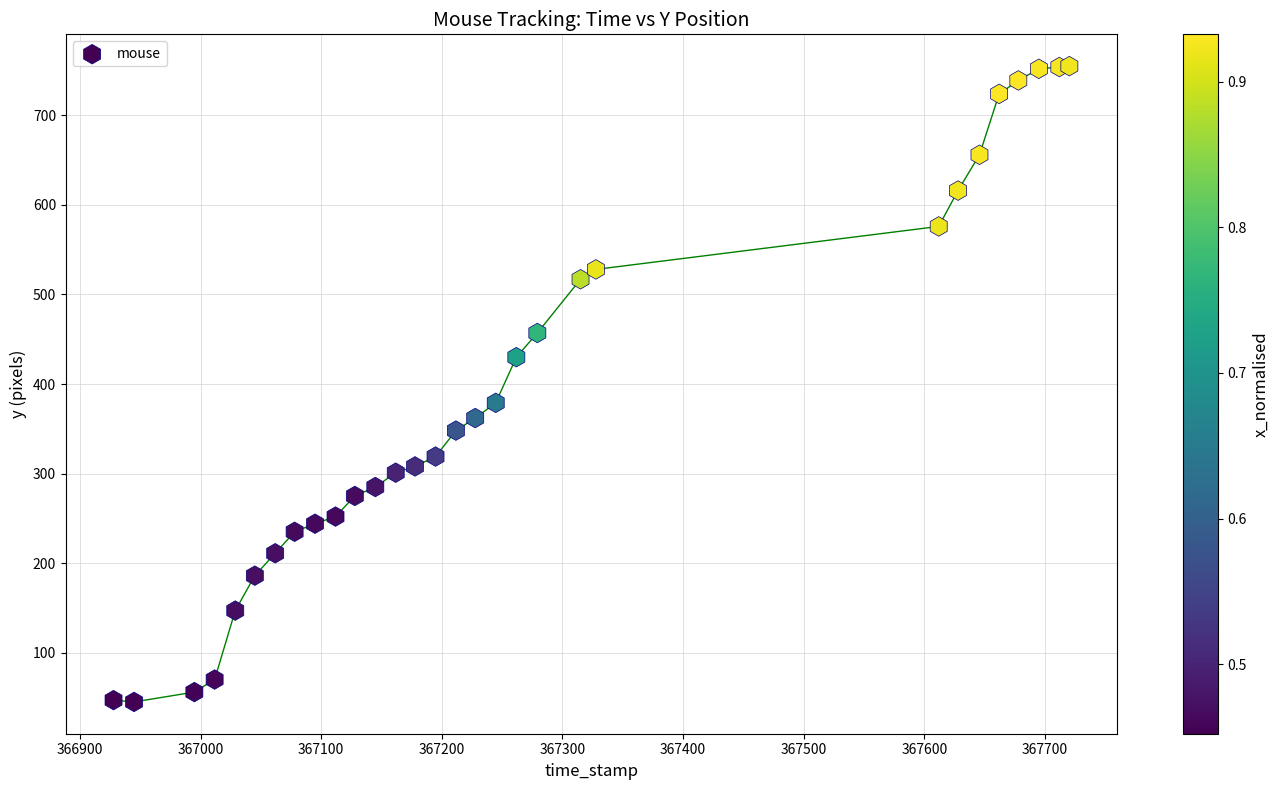

What Y value in the scatter plot is closest to 400?

379